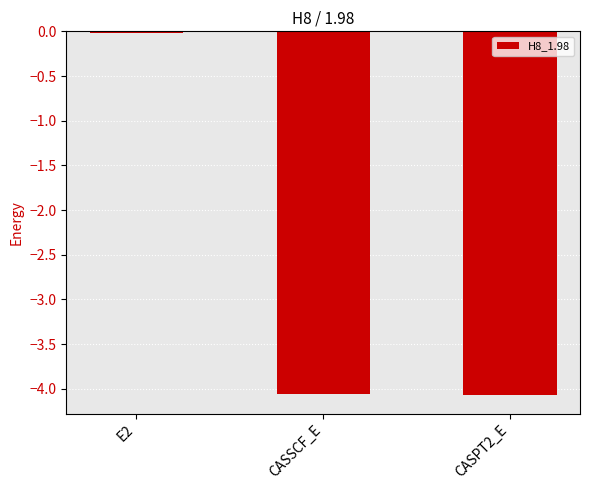

How many bars are there in total?

3